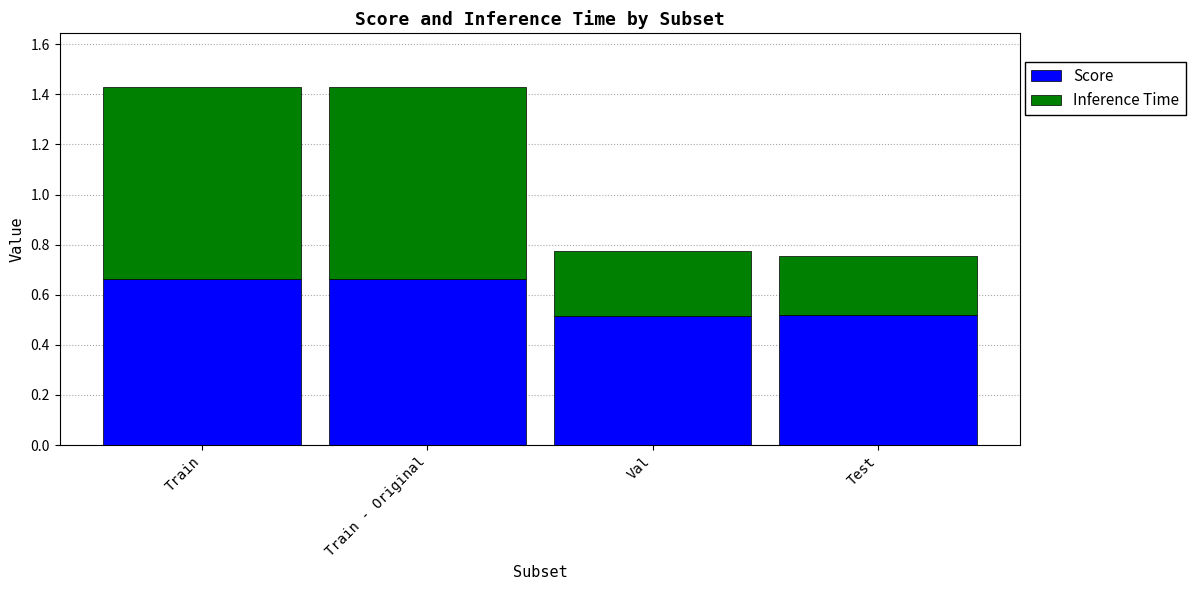

What is the total value across all series at Train?

1.4